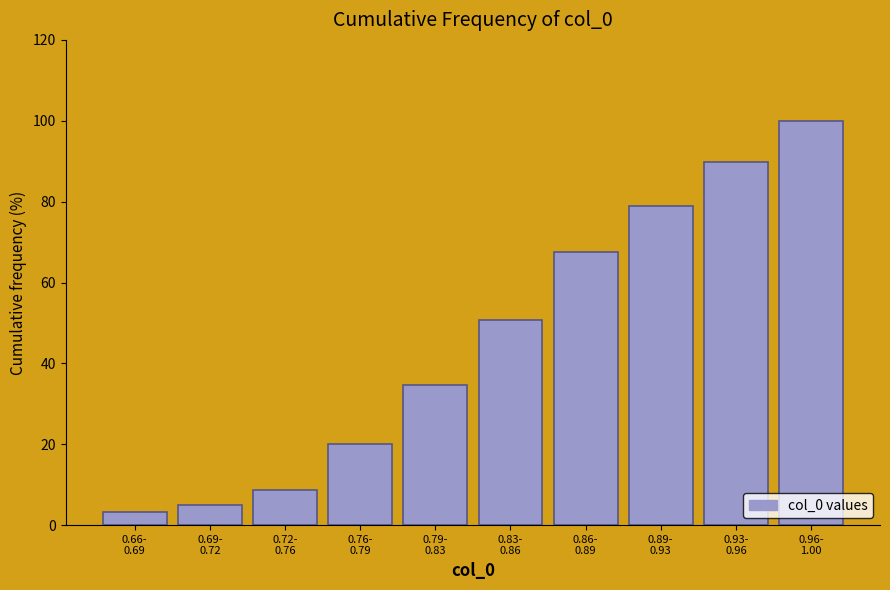

Reading left to right, extract all data points from this chart.

3.2	4.9	8.6	20.0	34.6	50.8	67.6	78.9	89.7	100.0